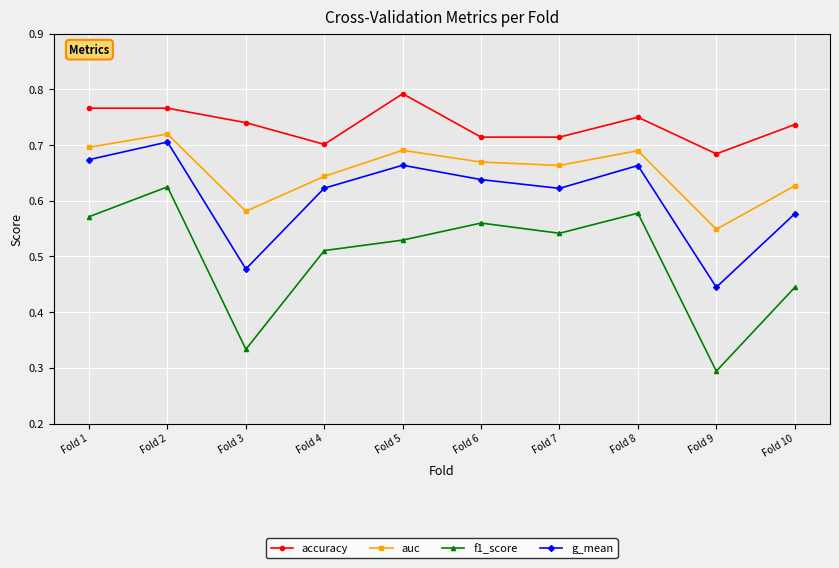

Which label corresponds to the smallest value in the chart?

Fold 9